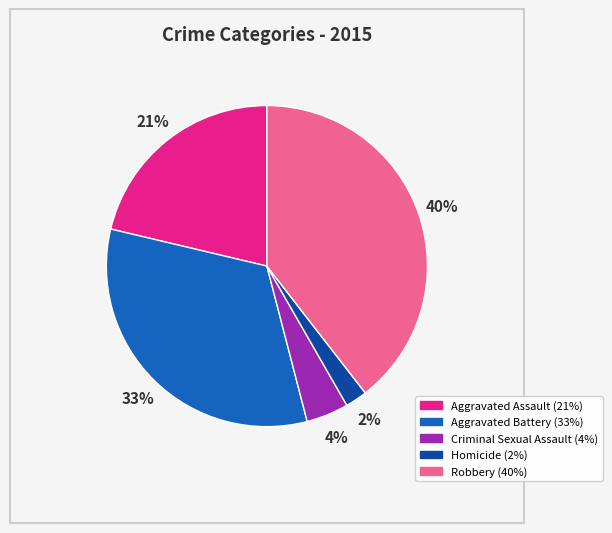

Combined, do Criminal Sexual Assault and Aggravated Battery account for over 50%?

No